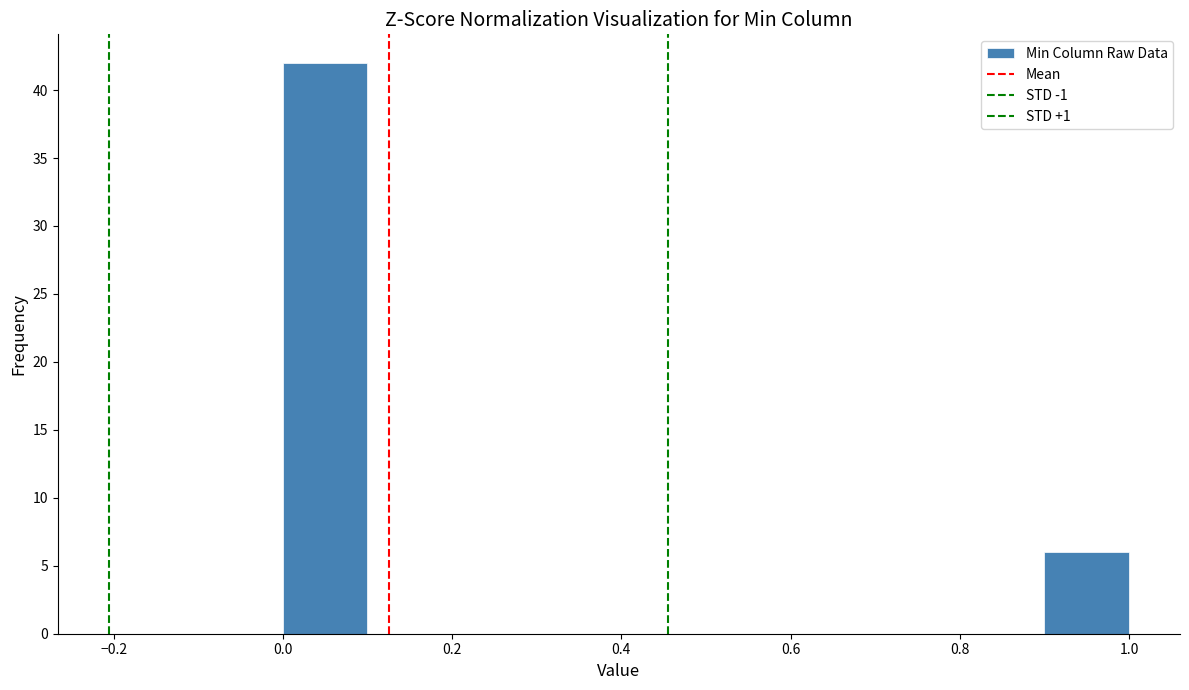

Reading left to right, transcribe this chart: for each bar, give the range it covers on the x-axis and its height. The values are not printed on the chart, so give them approximately, as read against the axis.

0.0 to 0.1: 42
0.1 to 0.2: 0
0.2 to 0.3: 0
0.3 to 0.4: 0
0.4 to 0.5: 0
0.5 to 0.6: 0
0.6 to 0.7: 0
0.7 to 0.8: 0
0.8 to 0.9: 0
0.9 to 1.0: 6